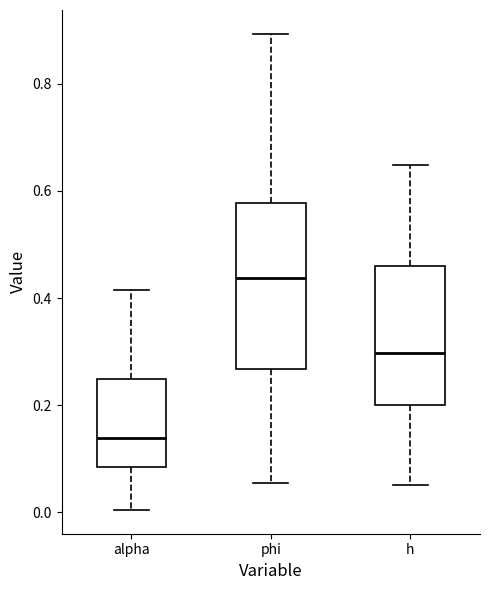

Comparing the boxes themselves (not the whiskers), which one is the tallest?

phi